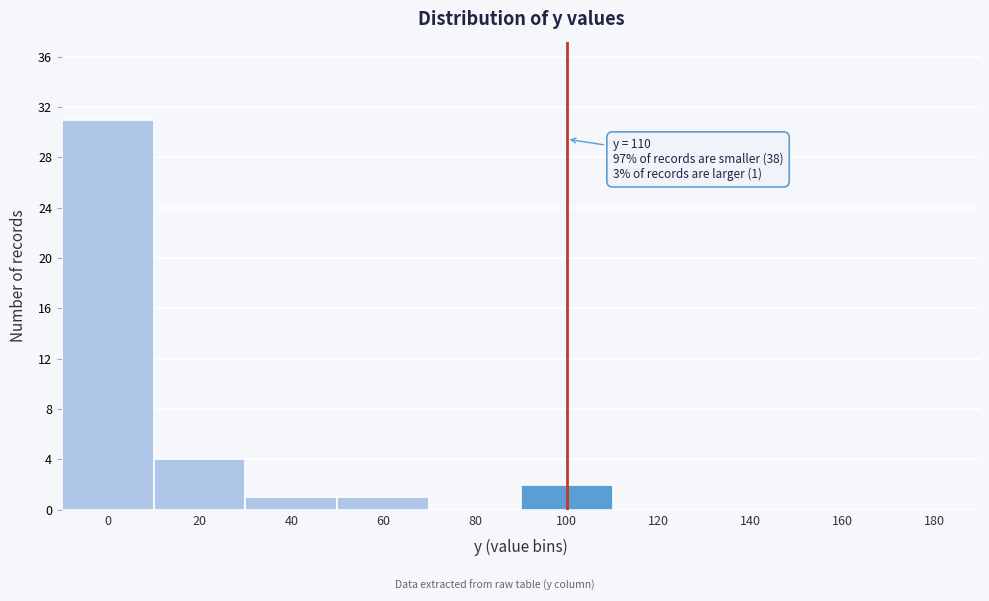

Reading left to right, what are all the values shown in this chart?

0=31	20=4	40=1	60=1	80=0	100=2	120=0	140=0	160=0	180=0